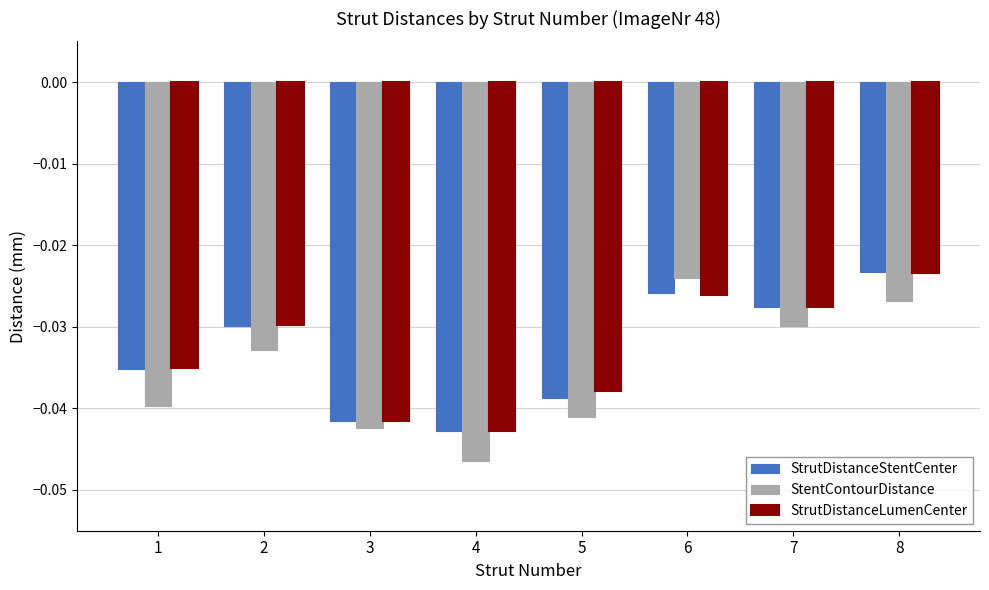

Which category has the lowest value in the StentContourDistance series?

4